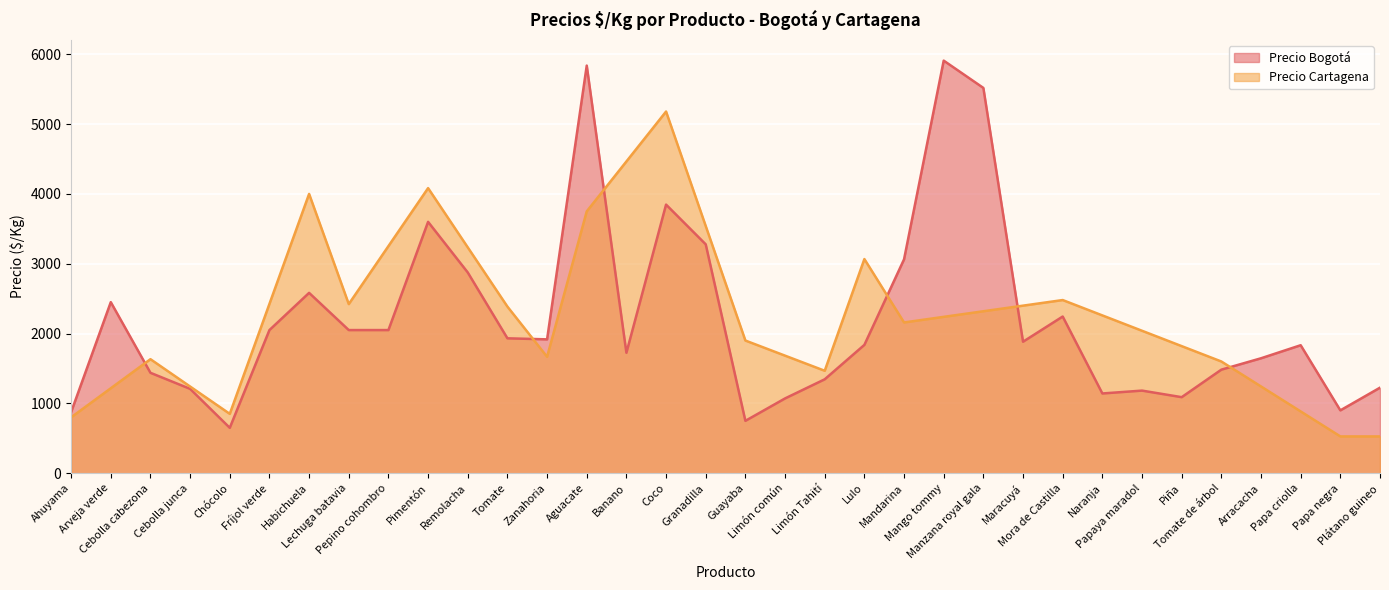

Where does the data first go above 1883?

Arveja verde